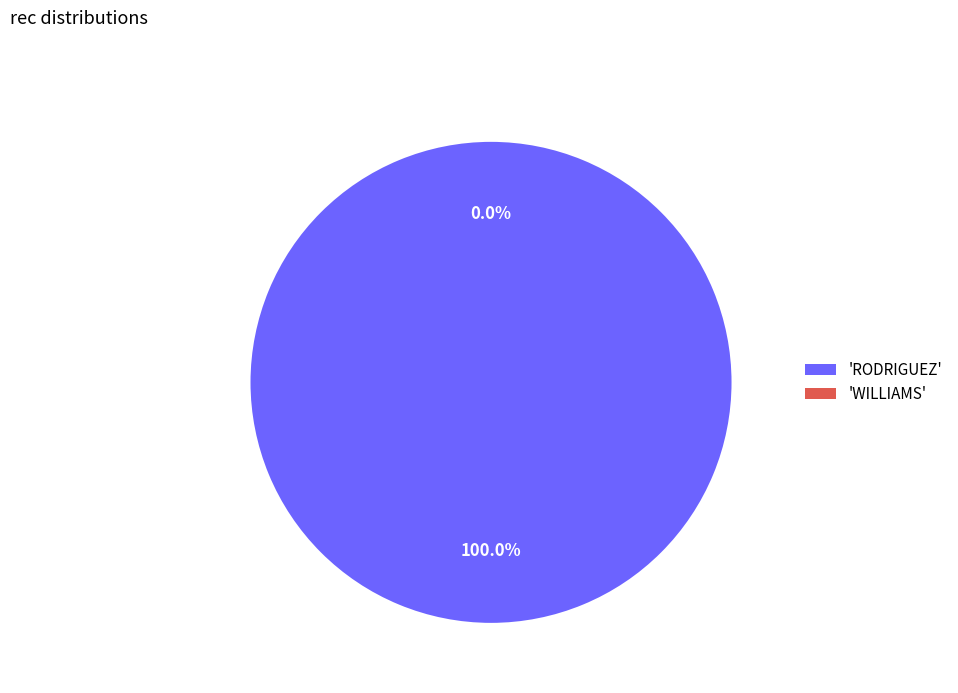

Is it true that RODRIGUEZ is 94% of the pie?

False